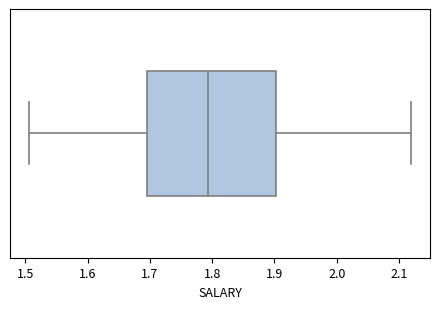

Where is the left edge of the box on the x-axis? The values are not printed on the chart, so give them approximately, as read against the axis.

1.70